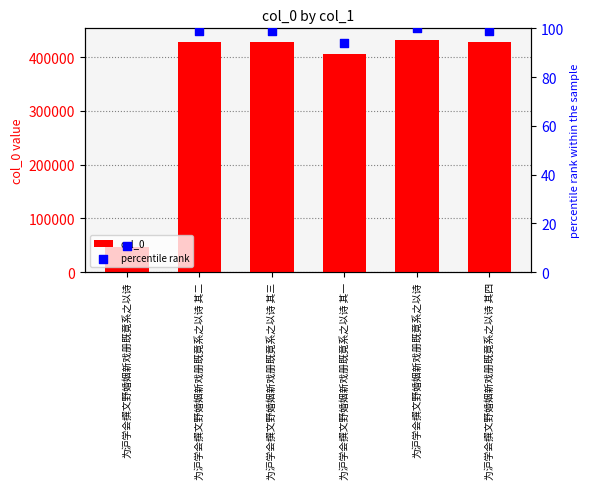

Which series contains the lowest Y value?

percentile rank